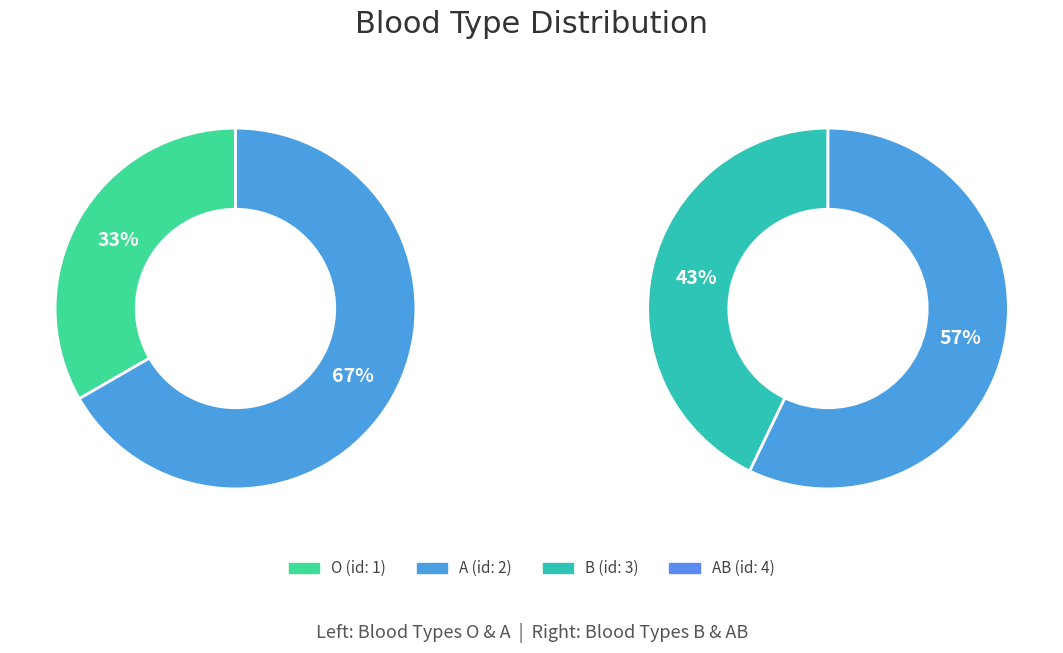

Is B the majority of the pie?

No